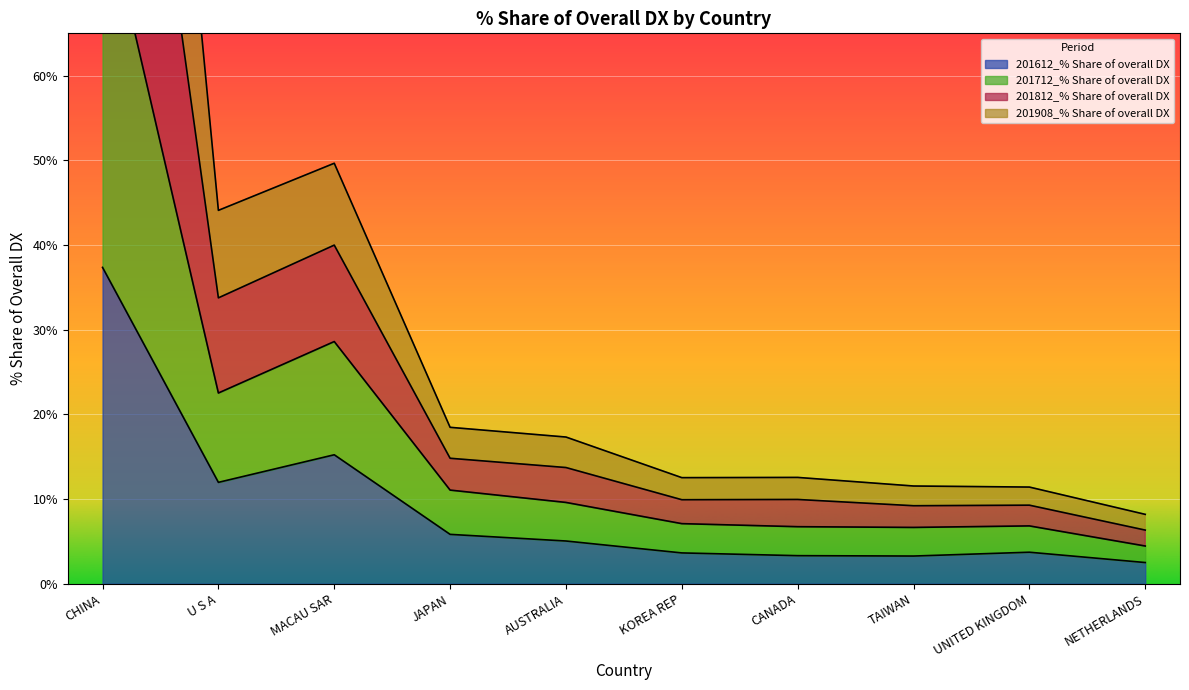

Which series has the largest total across all categories?

201812_% Share of overall DX